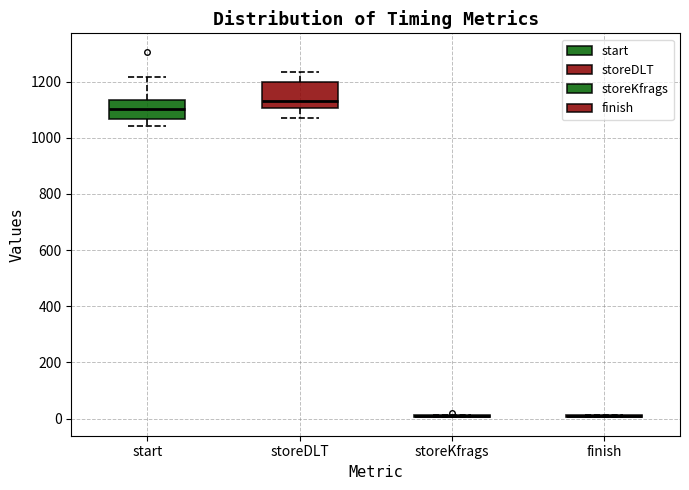

Reading left to right, read every box against the y-axis: the position of its median line, the range the box covers, and the ends of its whiskers. The values are not printed on the chart, so give them approximately, as read against the axis.

start: median 1100, box 1060 to 1140, whiskers 1040 to 1220
storeDLT: median 1140, box 1100 to 1200, whiskers 1060 to 1240
storeKfrags: box collapsed to a line at 0, whiskers 0 to 20
finish: box collapsed to a line at 0, whiskers 0 to 20